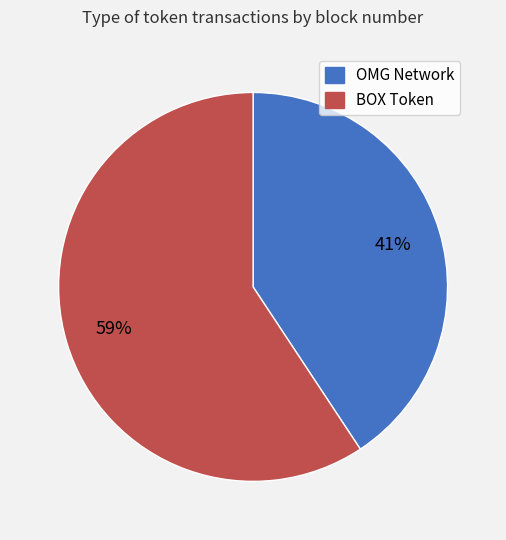

Between BOX Token and OMG Network, which is larger?

BOX Token